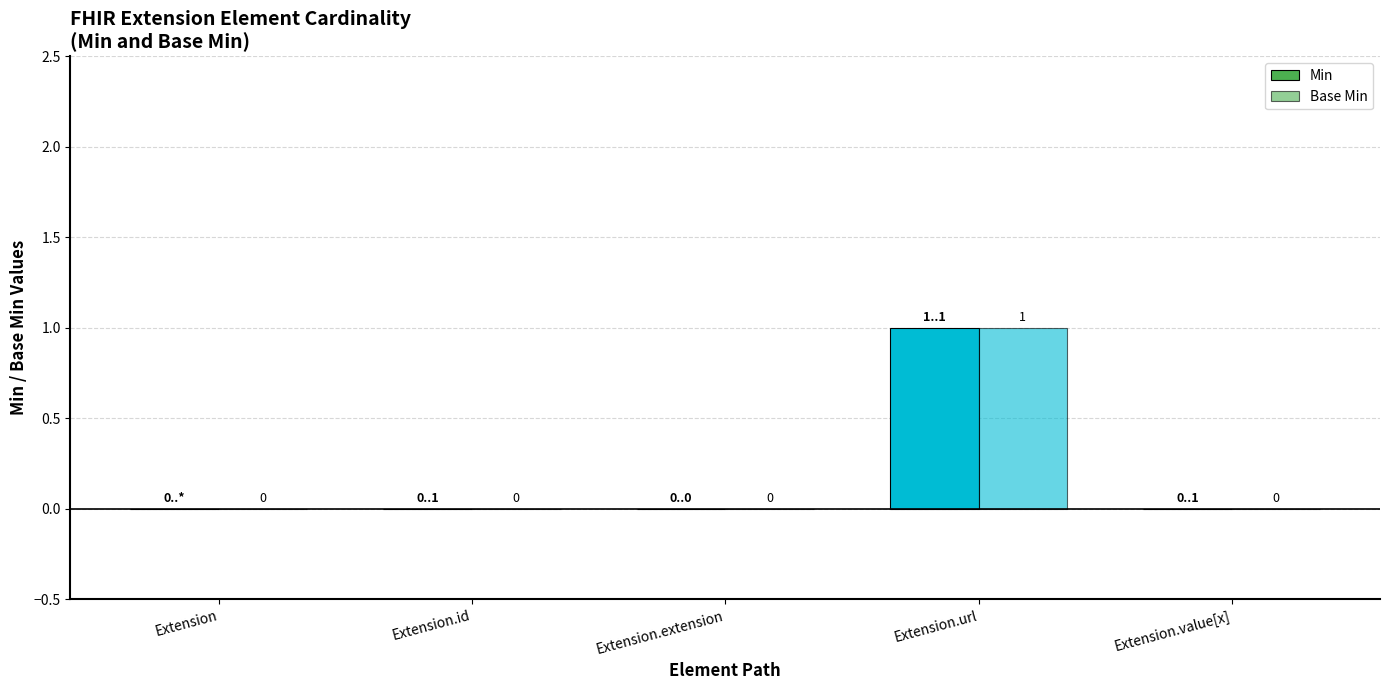

How many series are shown in this chart?

2